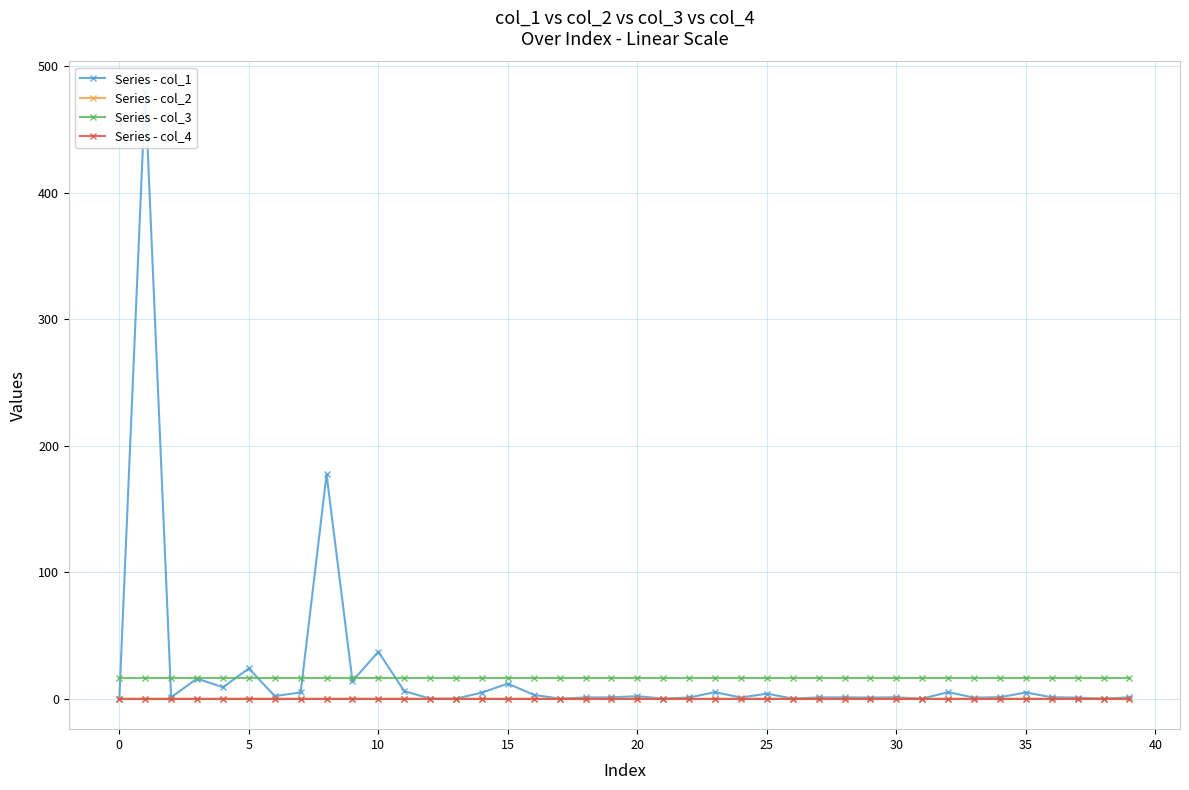

Is this an area chart (filled region under the line)?

No